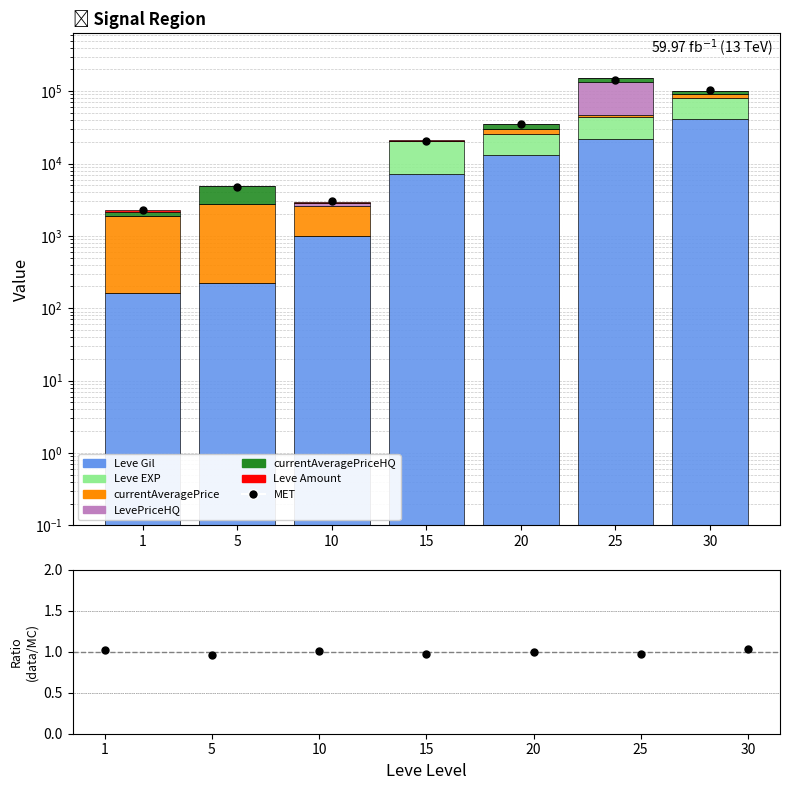

What are all the series names shown in the legend?

Leve Gil, Leve EXP, currentAveragePrice, LevePriceHQ, currentAveragePriceHQ, Leve Amount